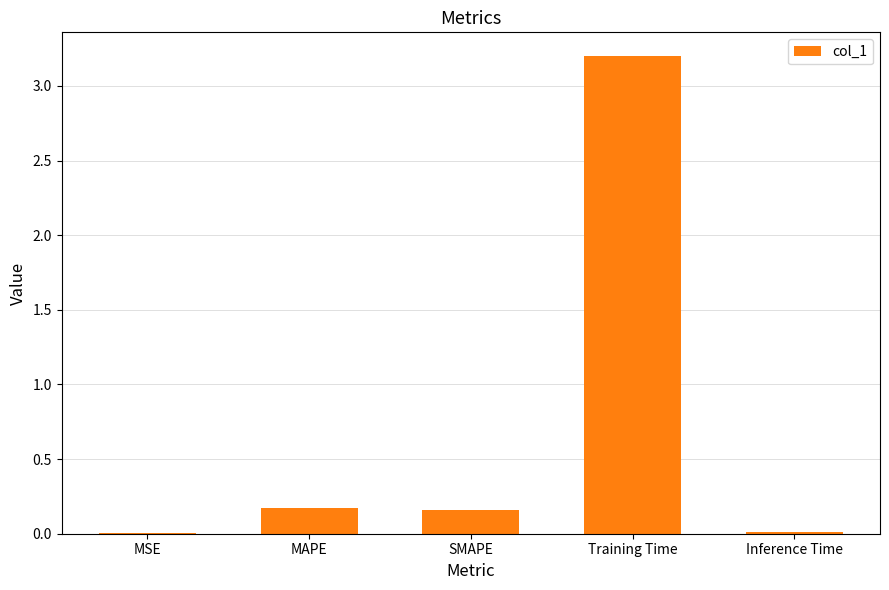

The value at Training Time is 4.5. True or false?

False